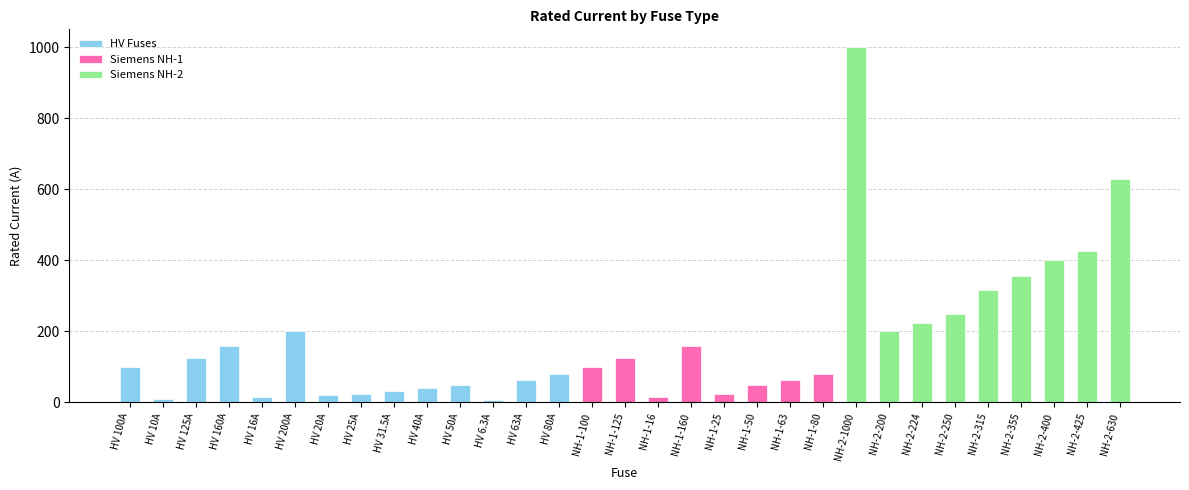

Rank the categories by value from highest to lowest.

NH-2-1000, NH-2-630, NH-2-425, NH-2-400, NH-2-355, NH-2-315, NH-2-250, NH-2-224, HV 200A, NH-2-200, HV 160A, NH-1-160, HV 125A, NH-1-125, HV 100A, NH-1-100, HV 80A, NH-1-80, HV 63A, NH-1-63, HV 50A, NH-1-50, HV 40A, HV 31.5A, HV 25A, NH-1-25, HV 20A, HV 16A, NH-1-16, HV 10A, HV 6.3A